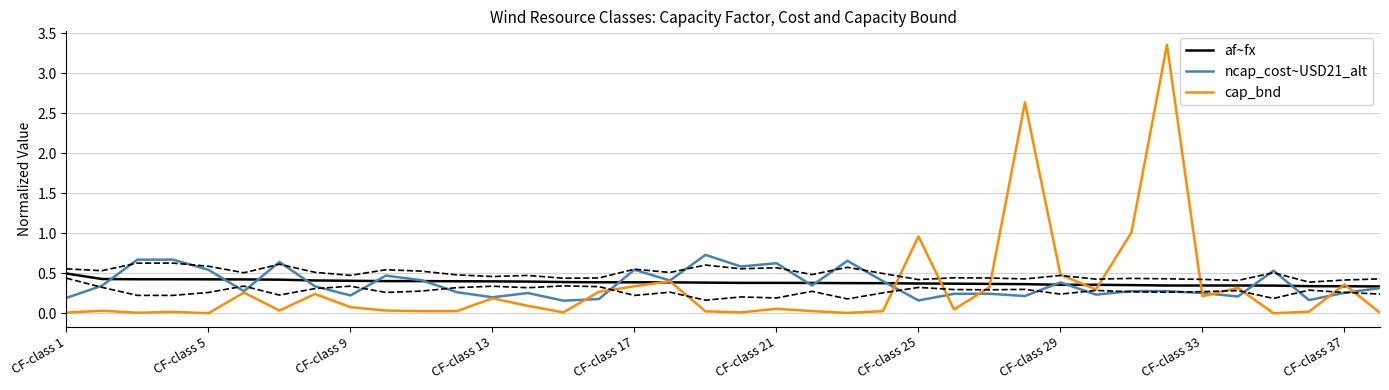

True or false: af~fx has a value of 0.2 at CF-class 37.

False